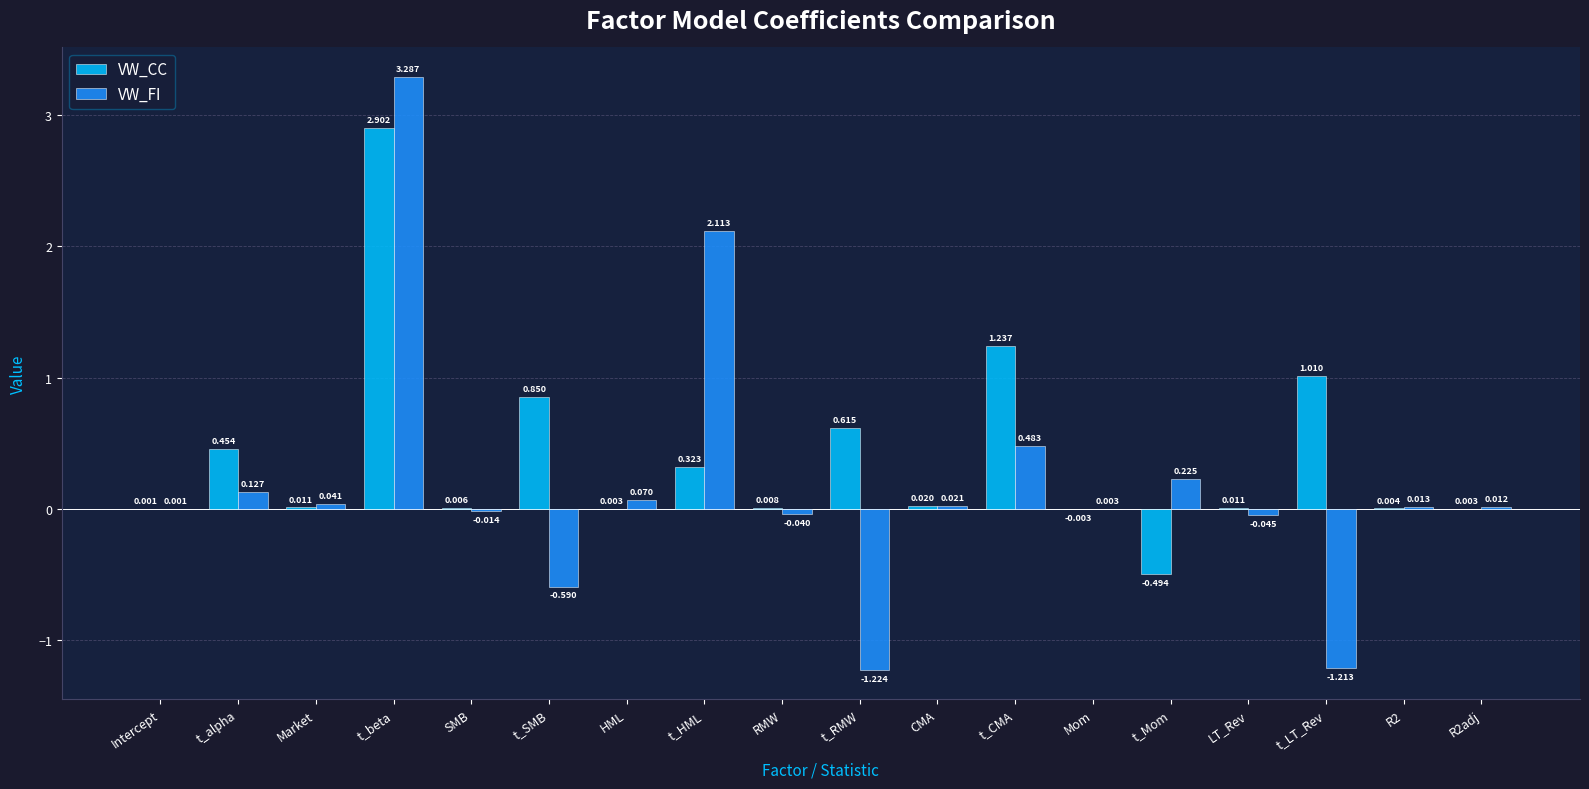

Which category has the highest value in the VW_FI series?

t_beta